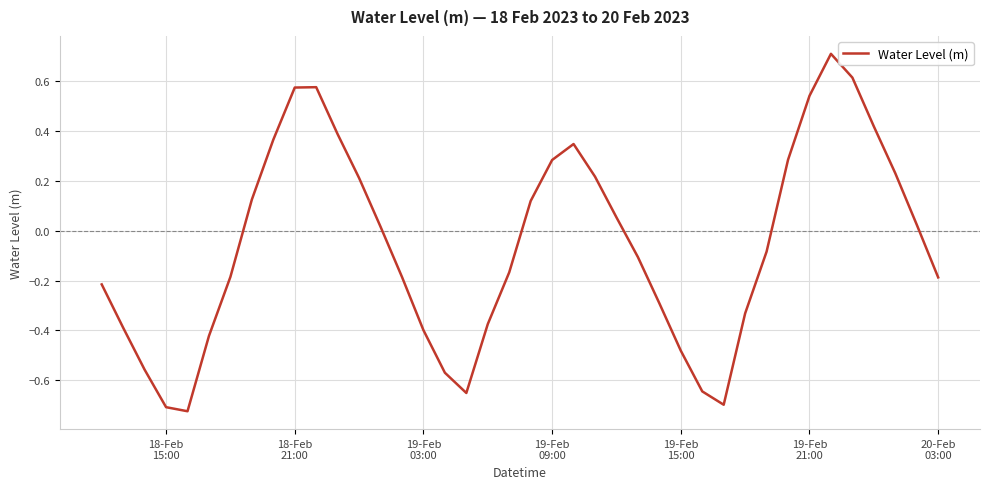

How many interior local peaks (higher than both neighbors) does the data have?

3